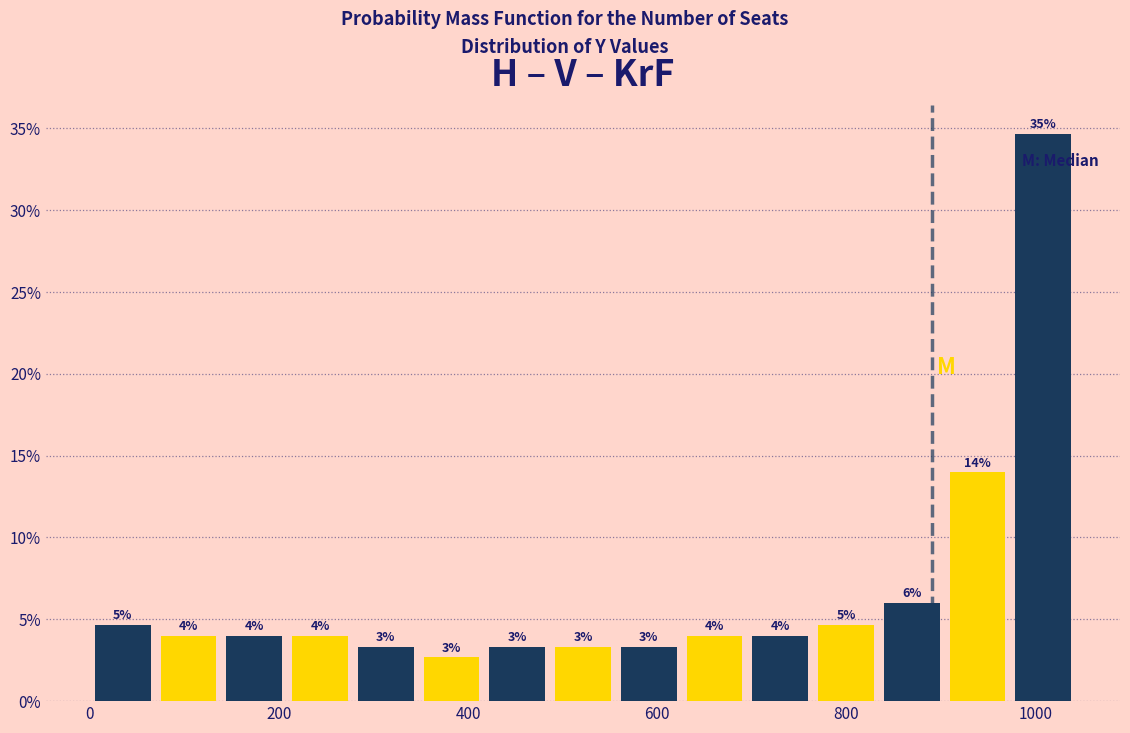

Read against the x-axis, roughly where is the centre of the tallest bar?

1000